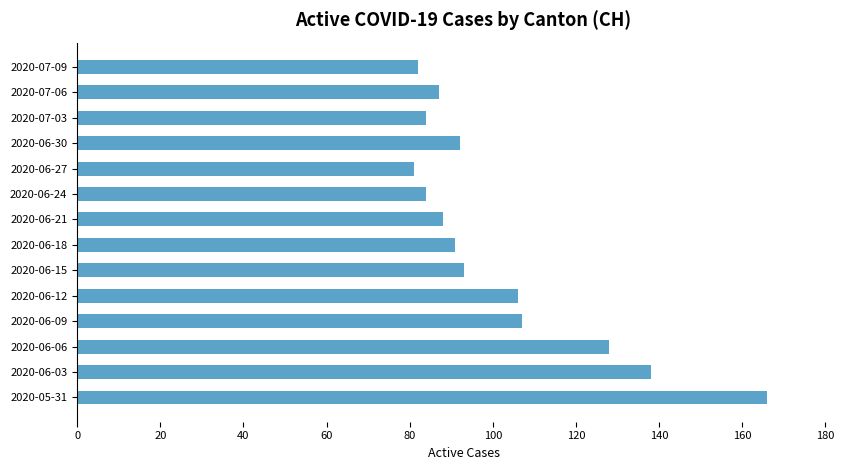

What is the sum of the values at 2020-06-09 and 2020-06-18?

198